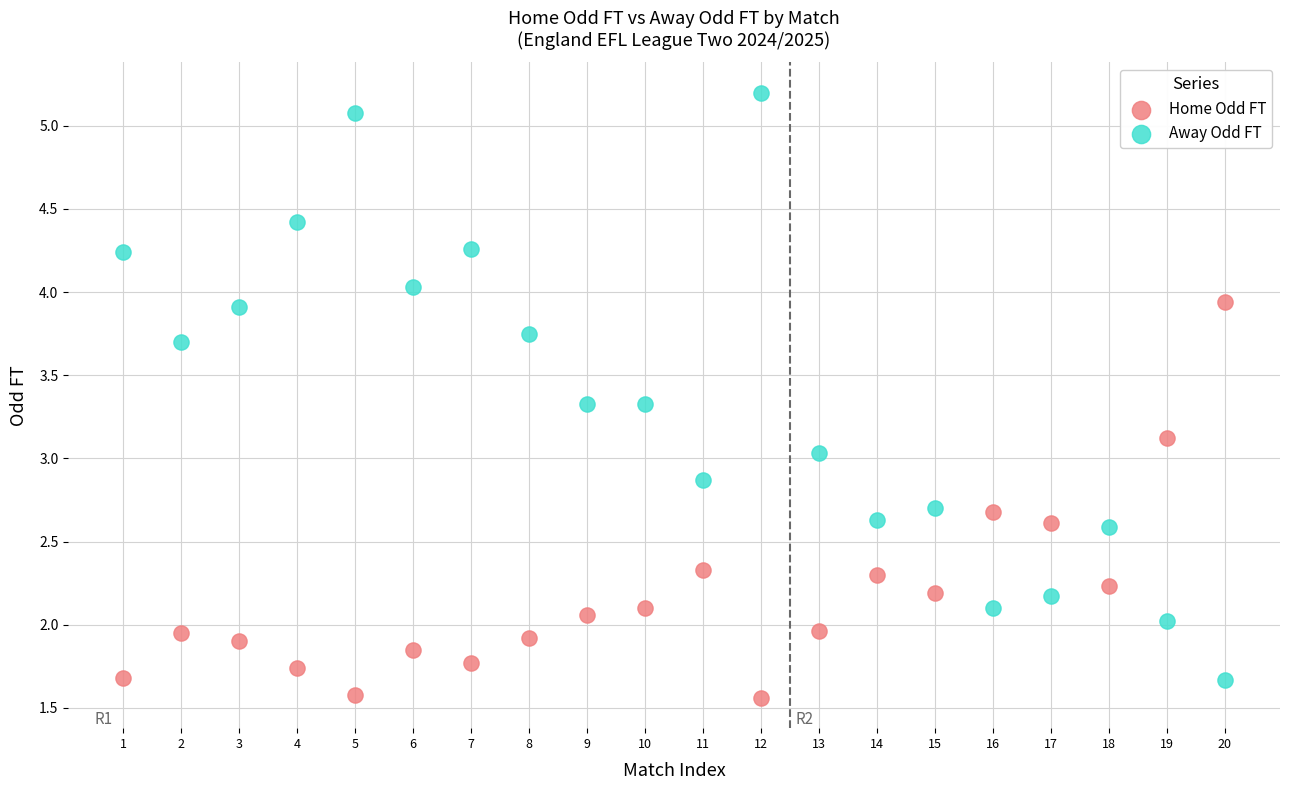

What are all the series names shown in the legend?

Home Odd FT, Away Odd FT